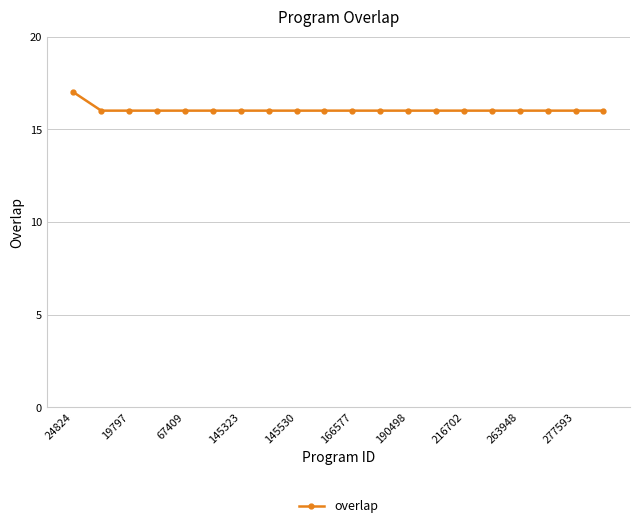

Reading left to right, list all the values displayed in this chart.

17	16	16	16	16	16	16	16	16	16	16	16	16	16	16	16	16	16	16	16